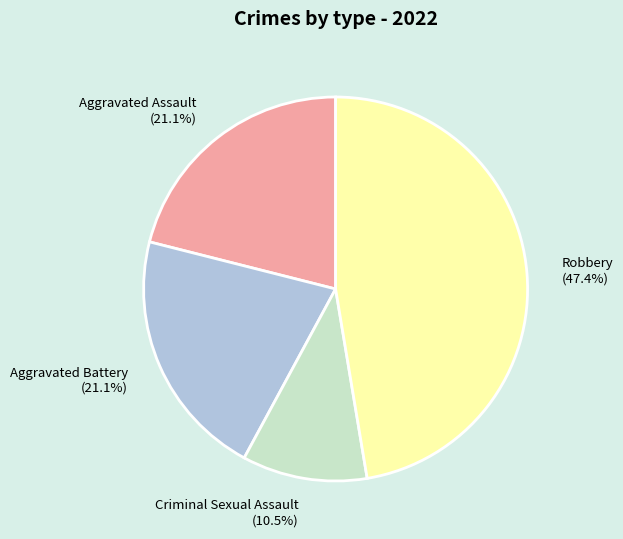

How many segments does this pie chart have?

4